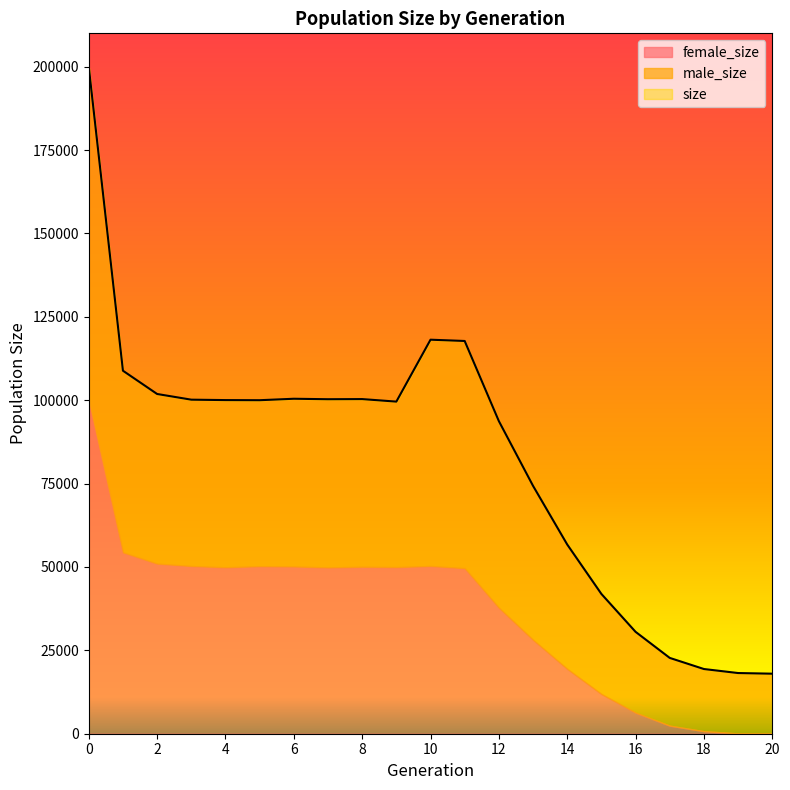

How many data points in size are above 99998?

10